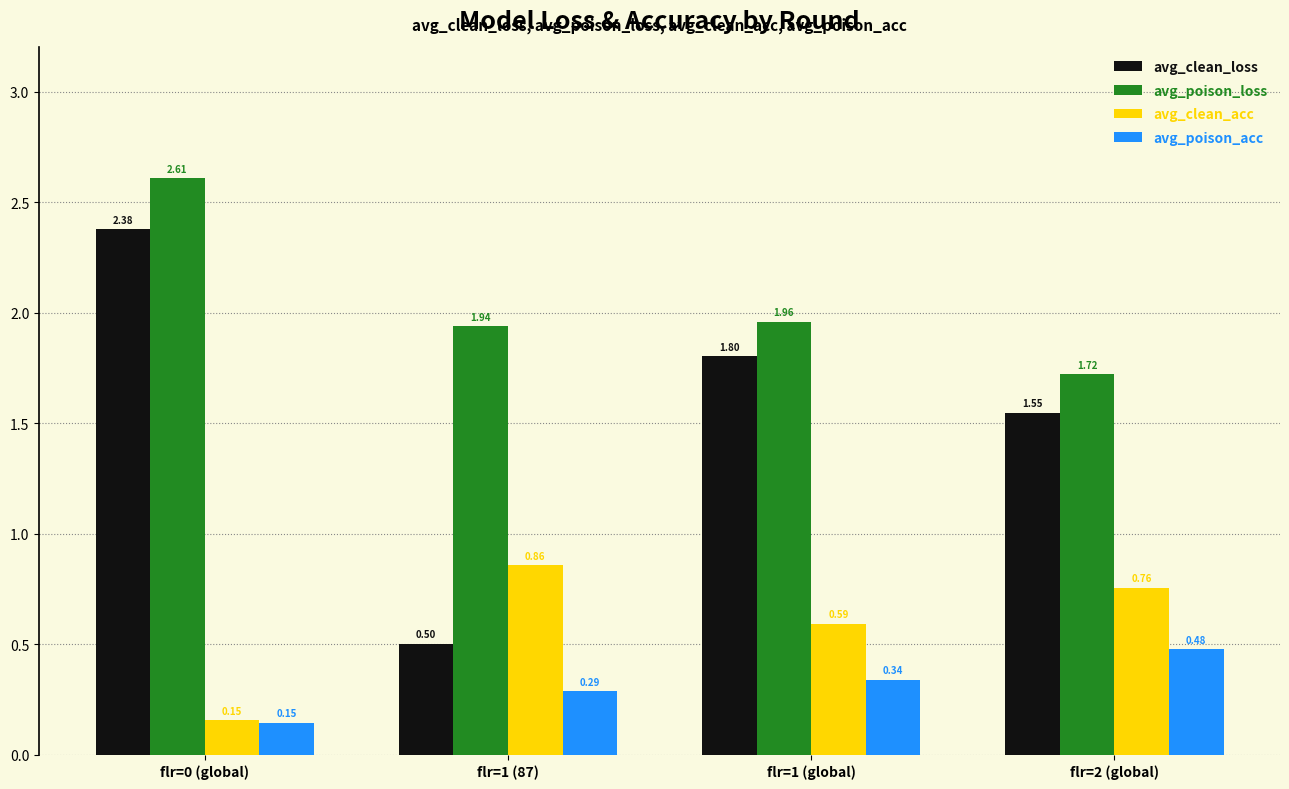

Are the bars horizontal?

No